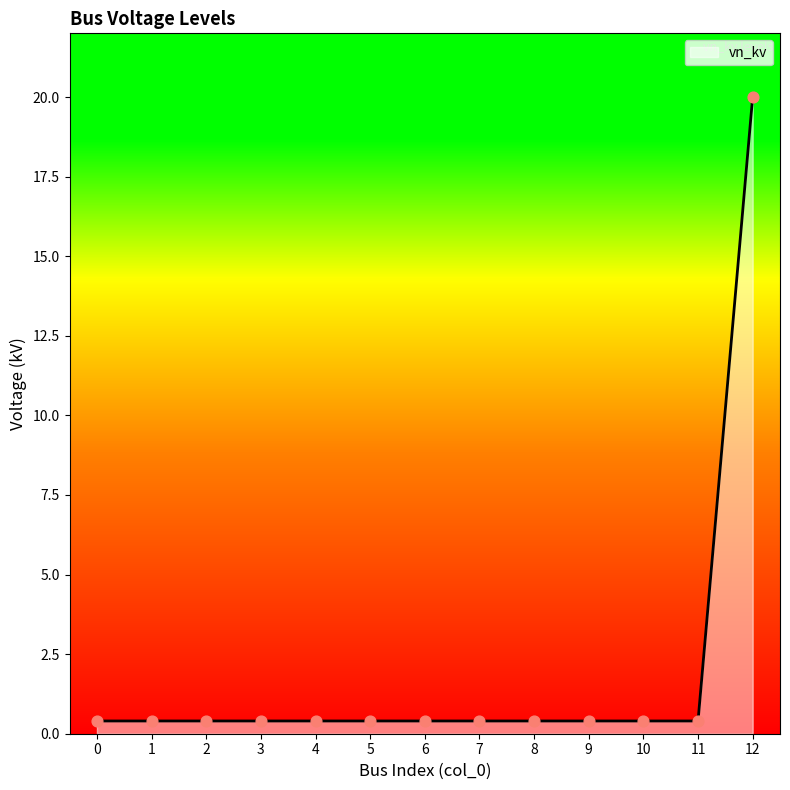

Between 4 and 12, which is larger?

12